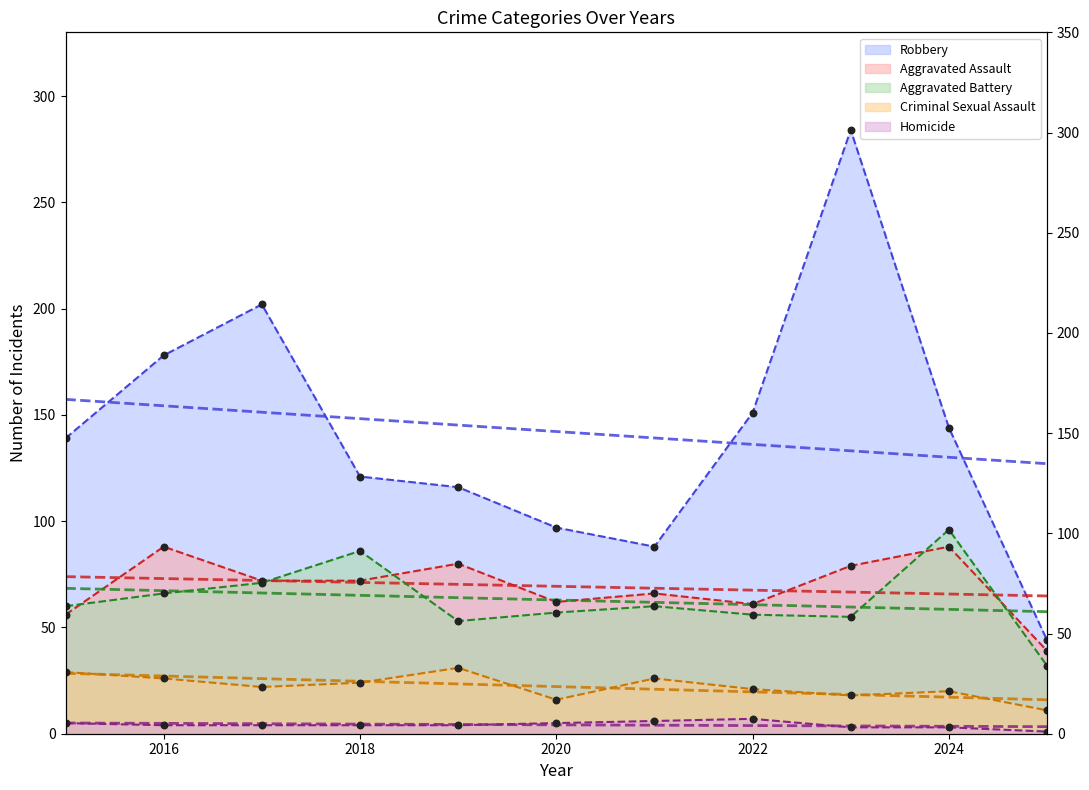

Which series reaches the maximum Y coordinate?

Robbery